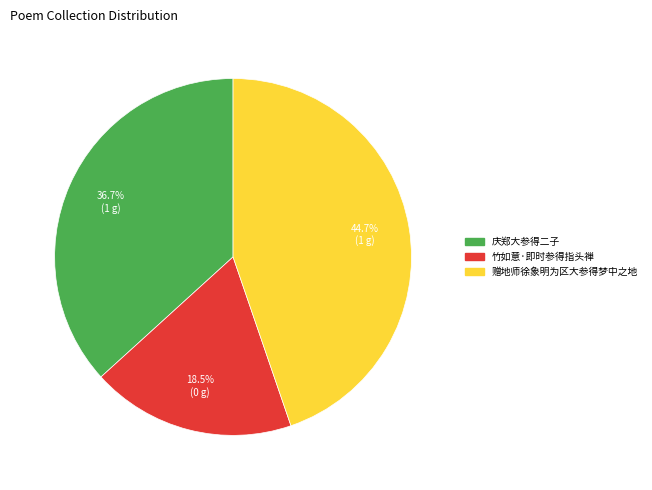

Rank the categories by value from highest to lowest.

赠地师徐象明为区大参得梦中之地, 庆郑大参得二子, 竹如意·即时参得指头禅